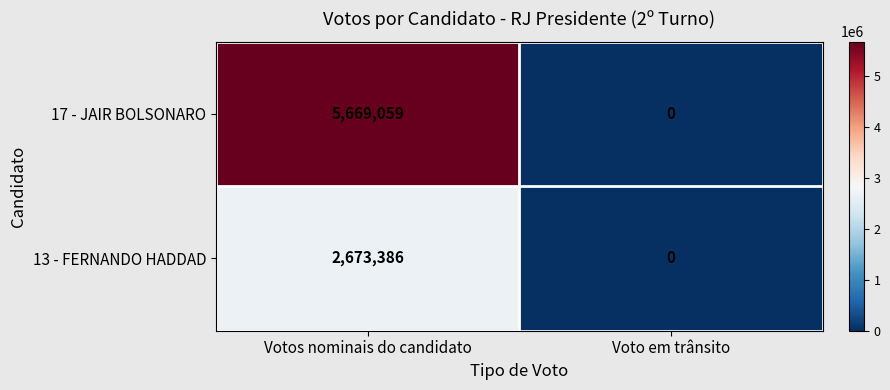

At which category does the chart reach its minimum across all series?

Voto em trânsito